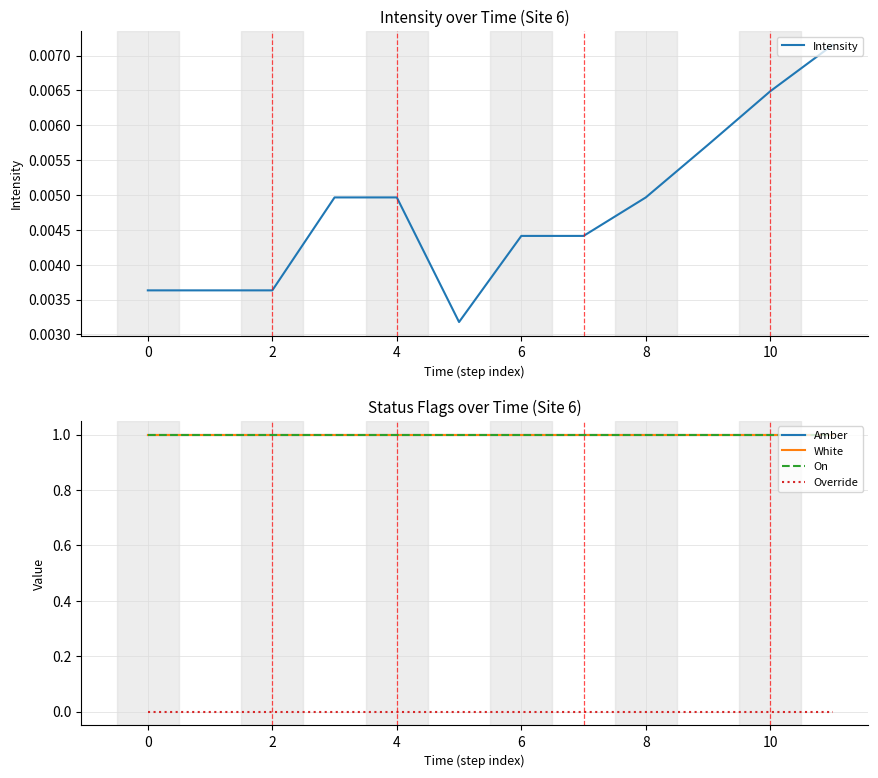

Between 8 and 10, which series saw the biggest shift?

Intensity